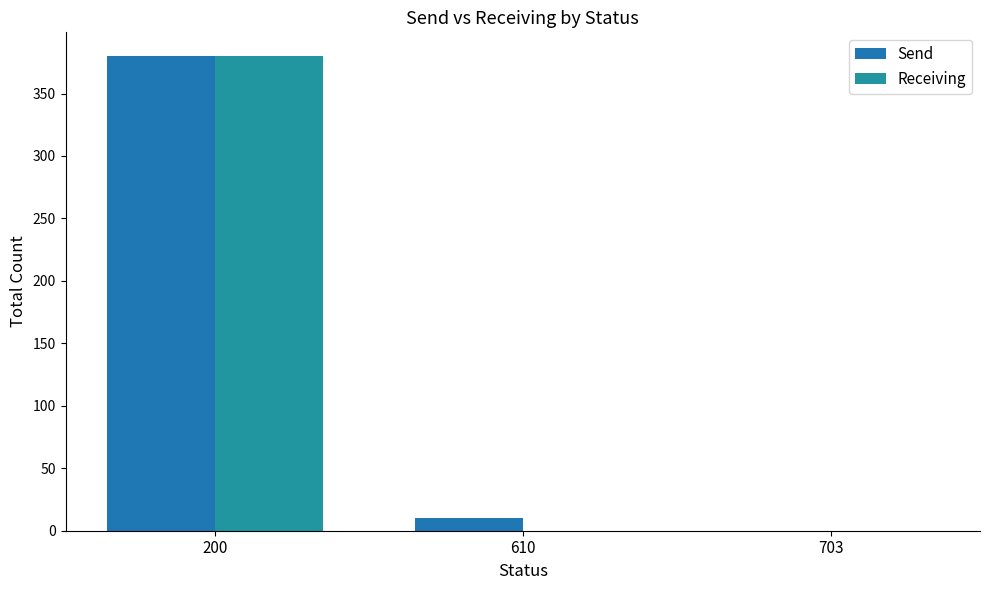

Reading left to right, what are all the values shown in this chart?

Send: 200=380	610=10	703=0
Receiving: 200=380	610=0	703=0